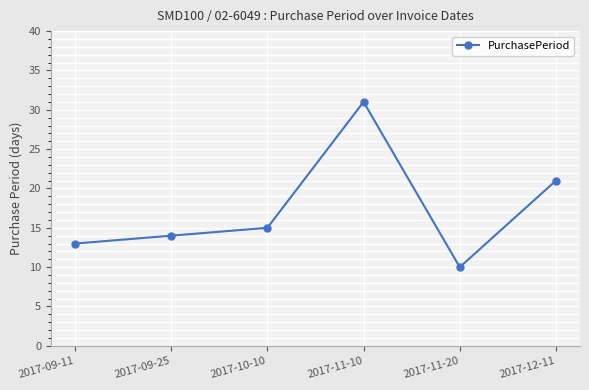

What is the label of the 1st point from the left?

2017-09-11